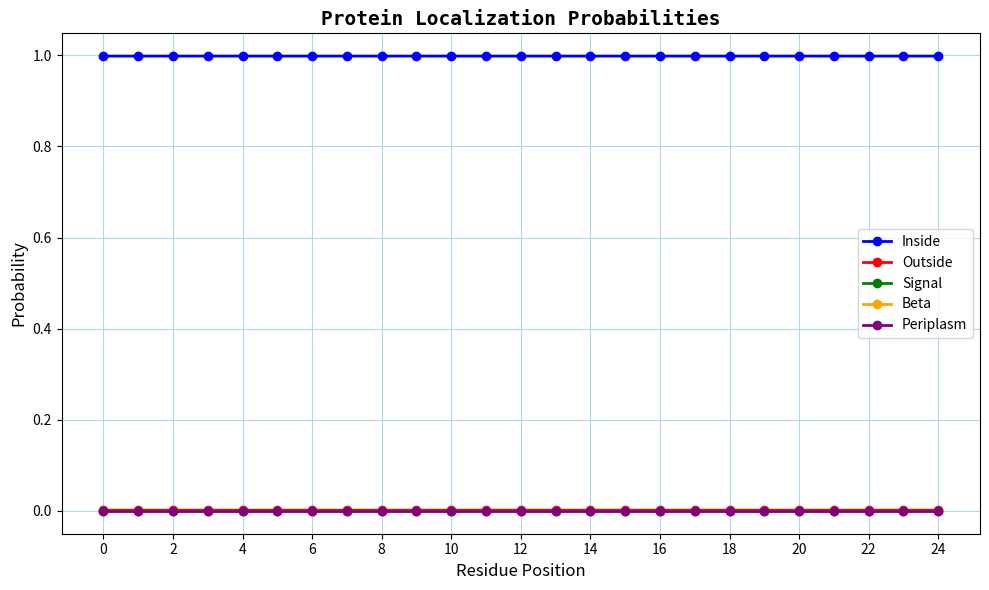

Rank the series by their maximum value, from highest to lowest.

Inside, Outside, Signal, Beta, Periplasm